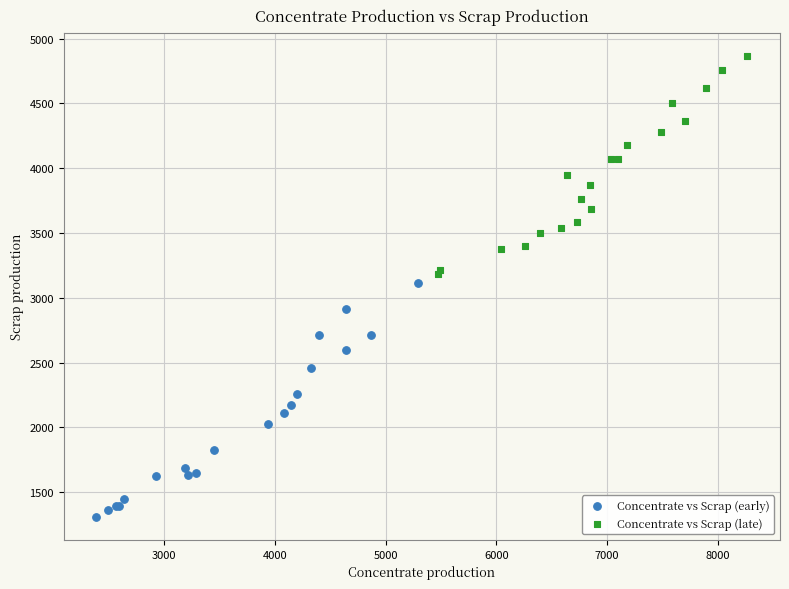

Which series has the widest spread of Y values?

Concentrate vs Scrap (early)